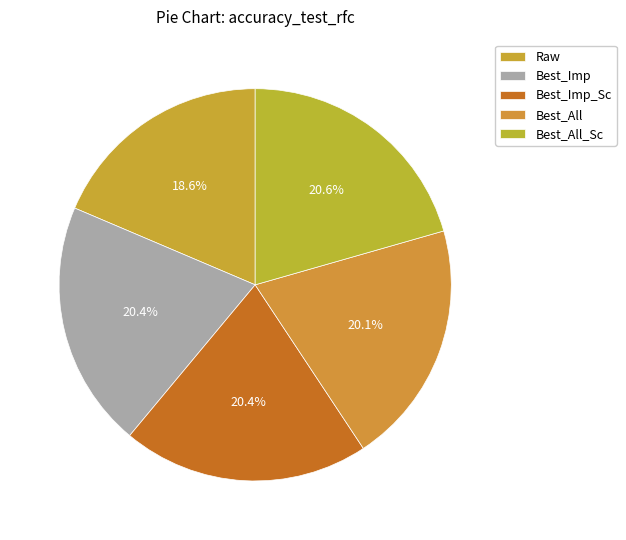

Does any single category account for the majority?

No